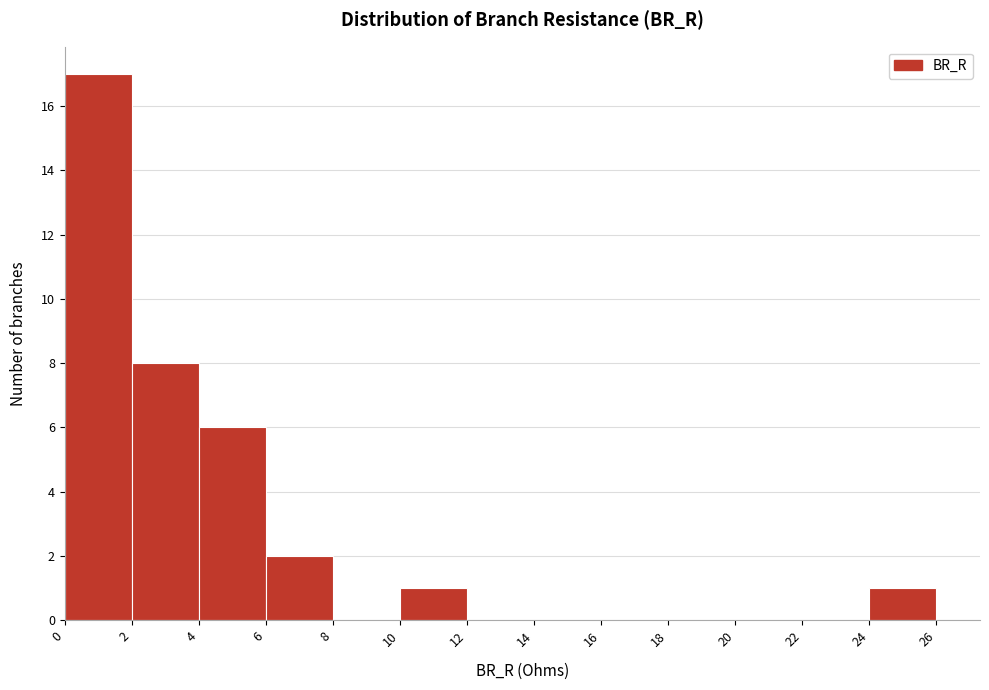

What is the height of the bar covering 24 to 26 on the x-axis? The values are not printed on the chart, so give them approximately, as read against the axis.

1